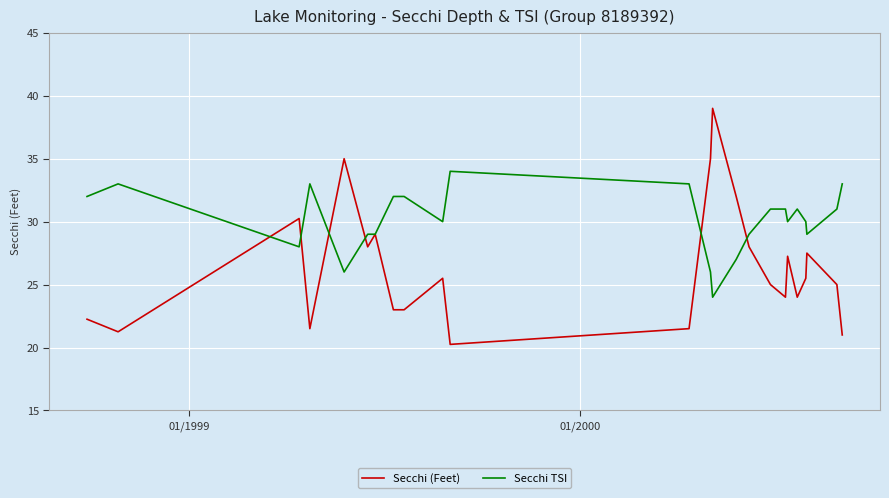

Rank the series by their average value, from highest to lowest.

Secchi TSI, Secchi (Feet)